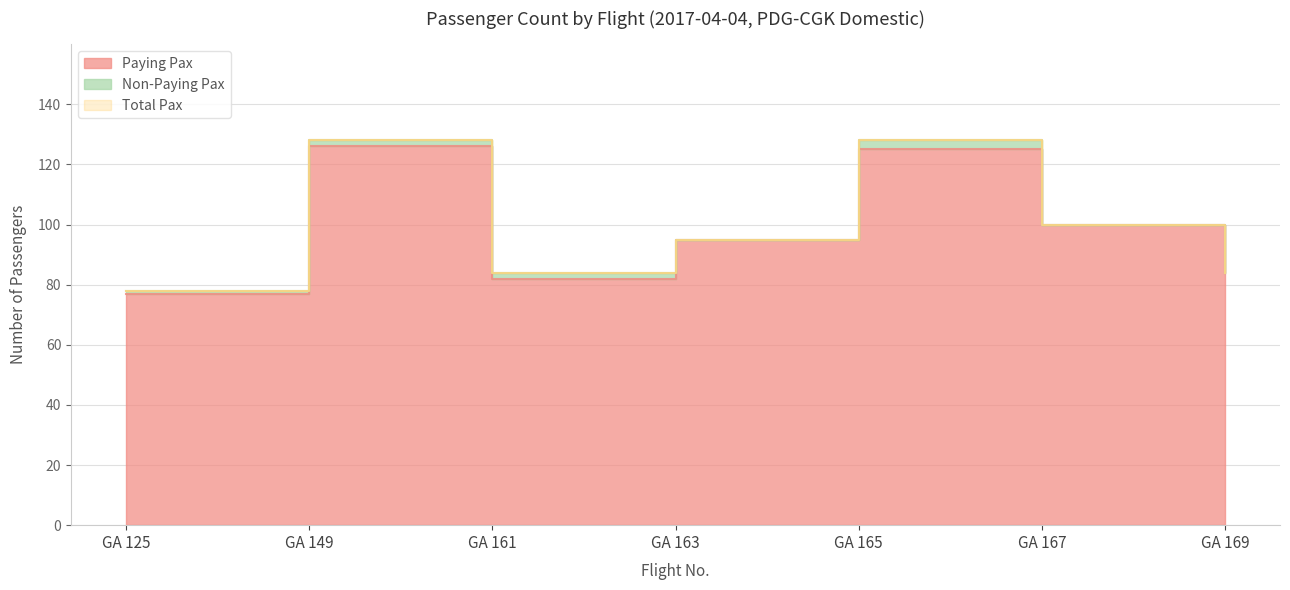

The Total Pax series shows 120 at GA 161. True or false?

False